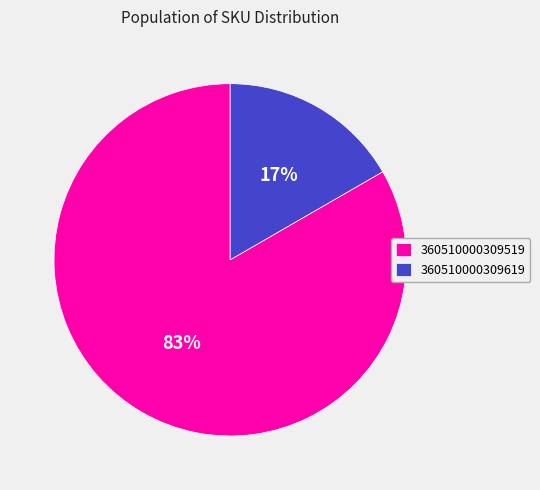

To the nearest percent, what is the average slice percentage?

50%